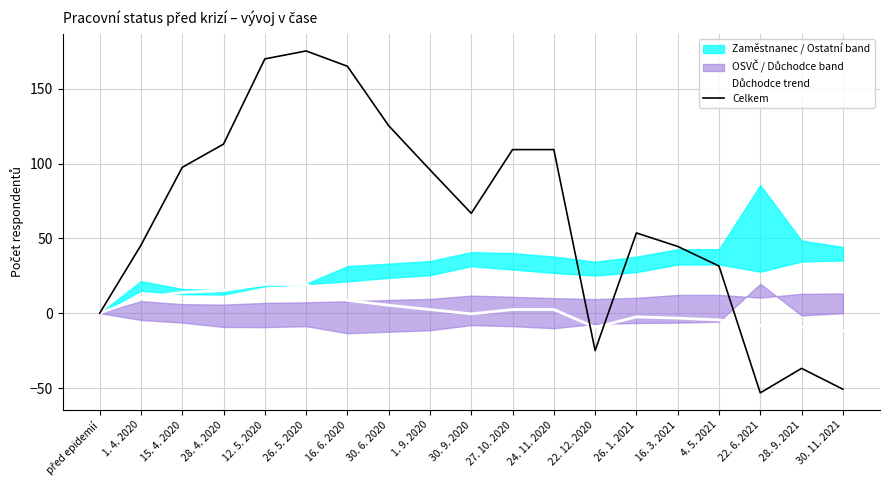

The Celkem series shows 95.8 at 1. 9. 2020. True or false?

True